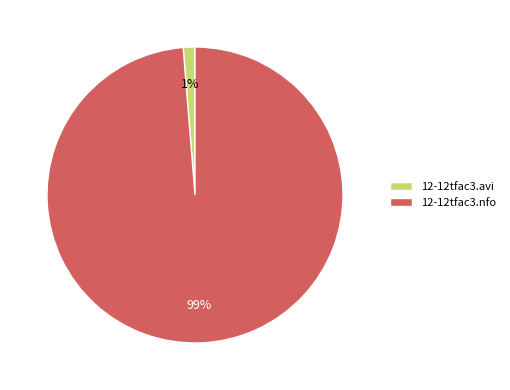

To the nearest percent, what percentage of the pie is 12-12tfac3.avi?

1%